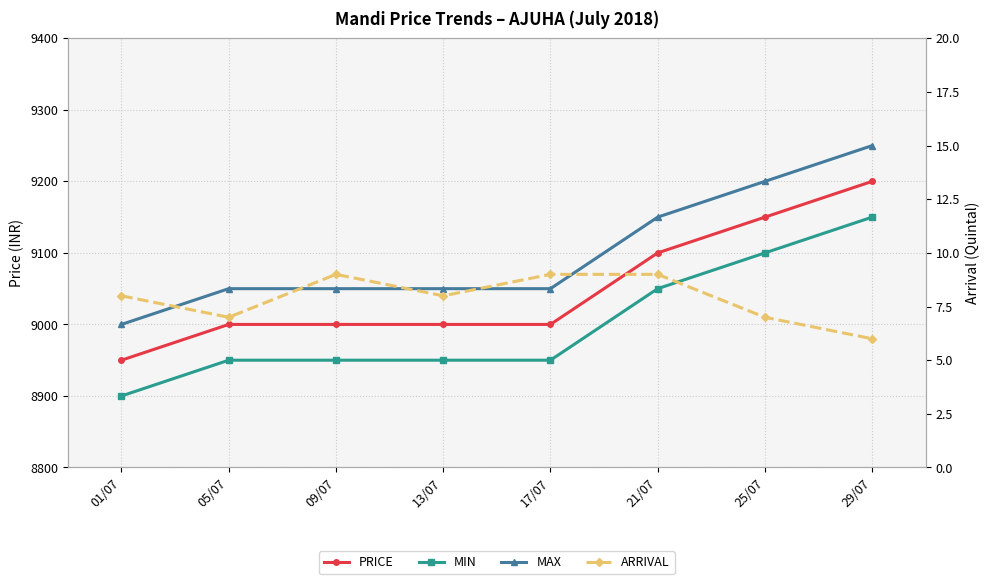

At which category is the sum across all series the highest?

29/07